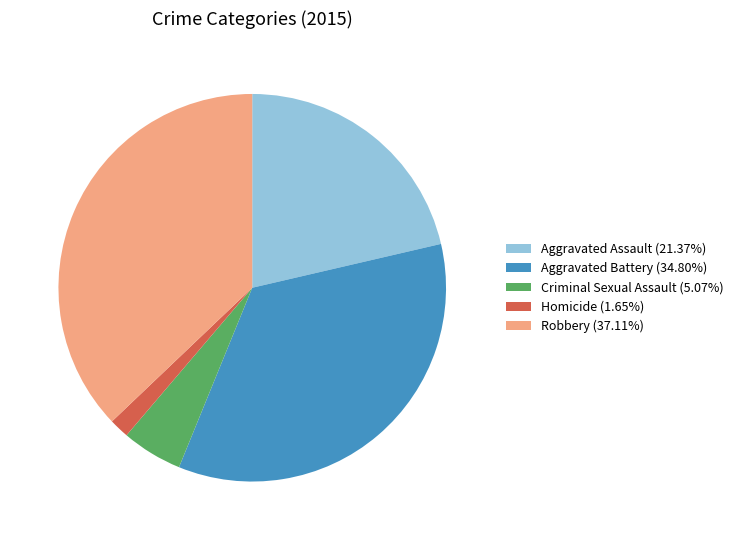

How many slices are in this pie chart?

5